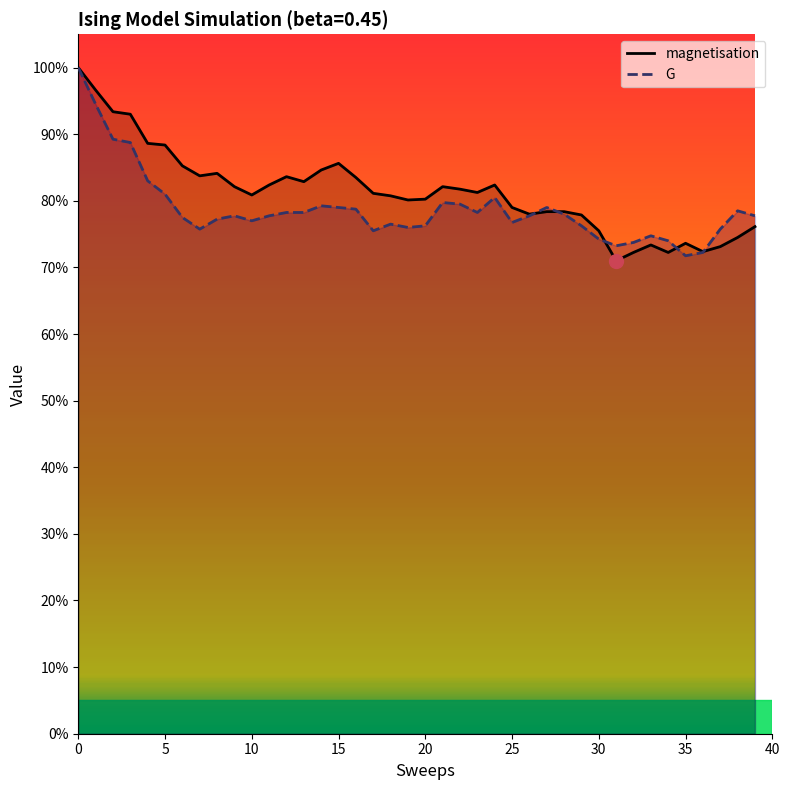

Which label corresponds to the smallest value in the chart?

31